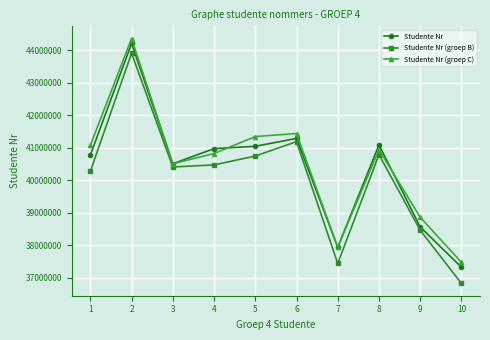

Is it true that Studente Nr (groep C) equals 44364987 at 2?

True